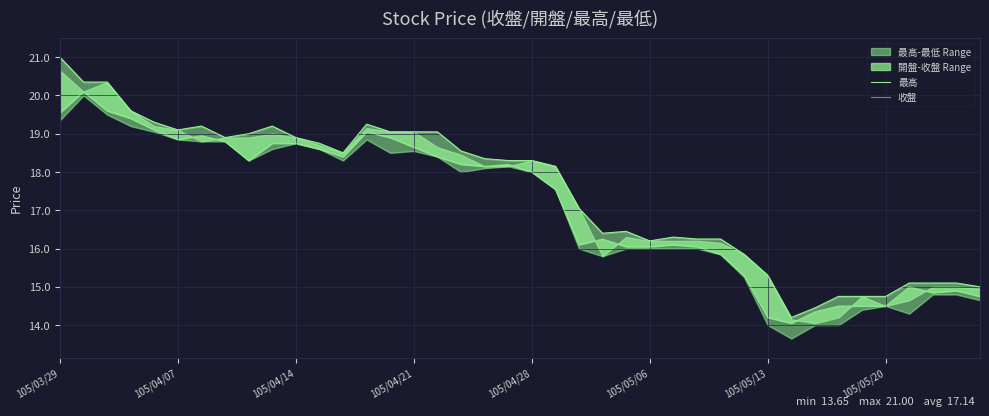

Is it true that 收盤 equals 12.4 at 105/04/07?

False